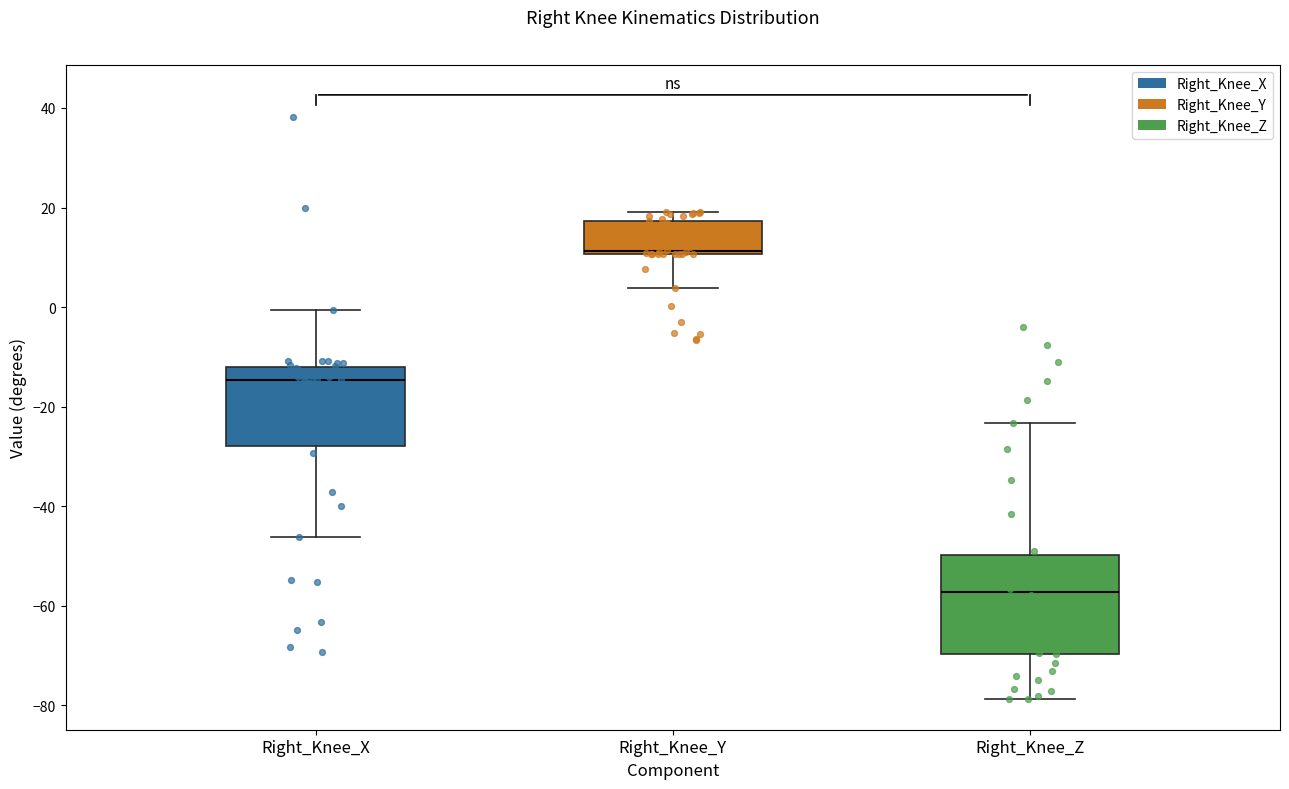

Reading left to right, read every box against the y-axis: the position of its median line, the range the box covers, and the ends of its whiskers. The values are not printed on the chart, so give them approximately, as read against the axis.

Right_Knee_X: median -14, box -28 to -12, whiskers -46 to 0
Right_Knee_Y: median 12, box 10 to 18, whiskers 4 to 20
Right_Knee_Z: median -58, box -70 to -50, whiskers -78 to -24